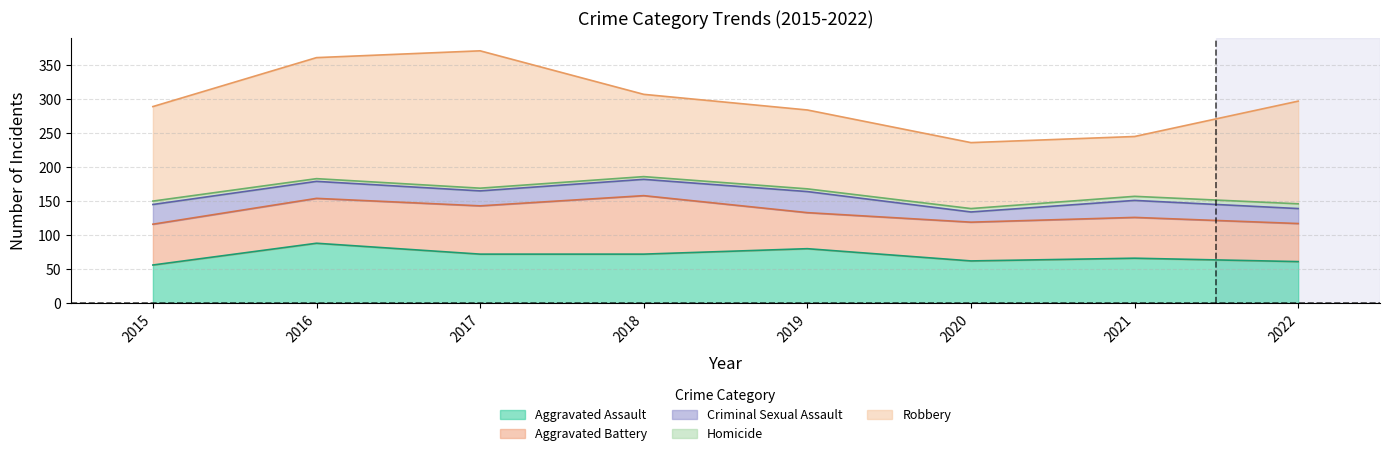

What is the difference between the highest and lowest values at 2017?

198